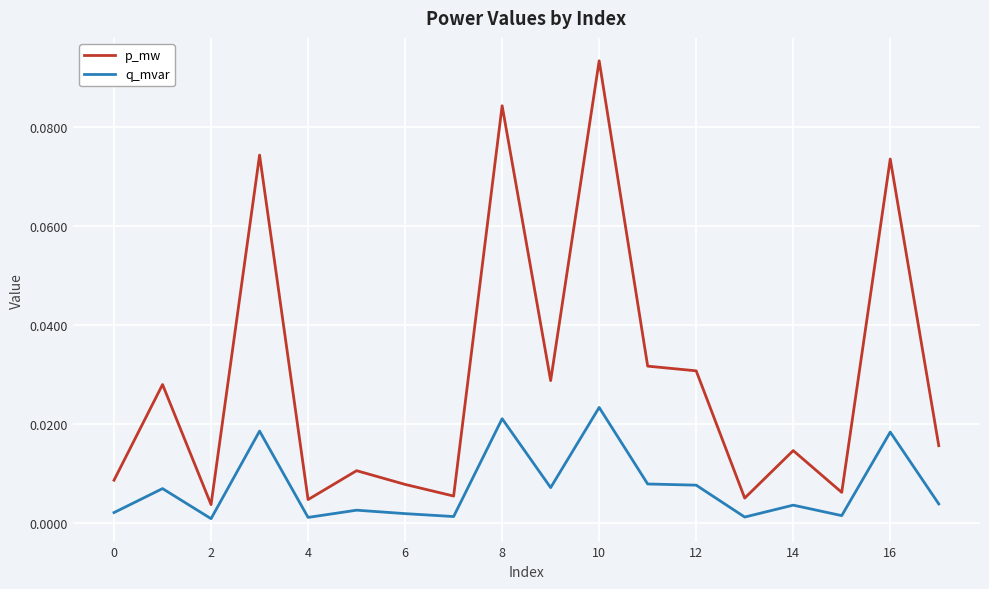

Which series has the widest spread of values?

p_mw